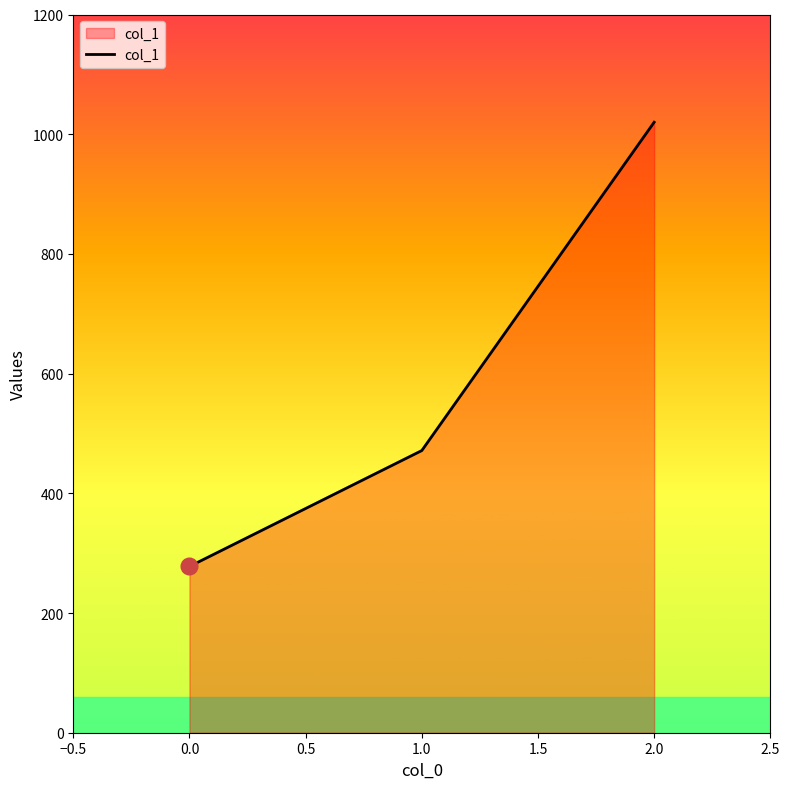

Which has a higher value, 2.0 or 0.0?

2.0